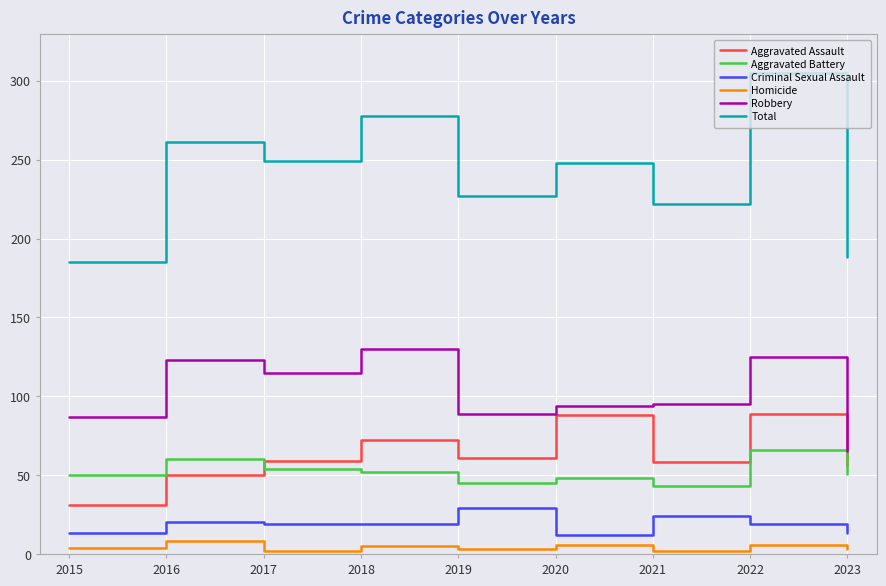

What is the greatest value displayed?

305